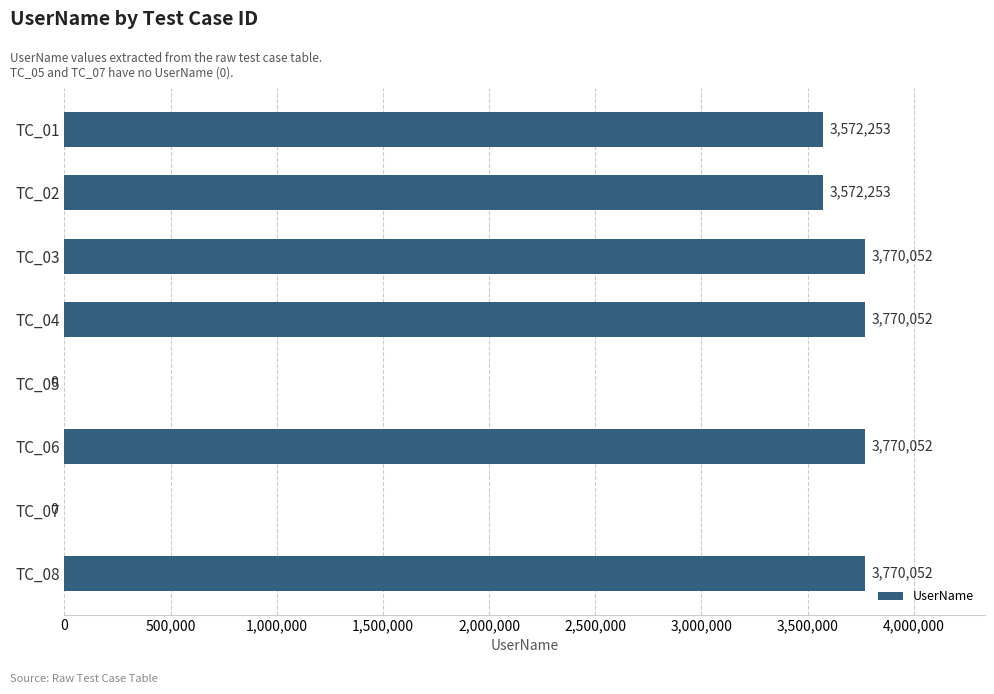

Count the number of categories in the chart.

8